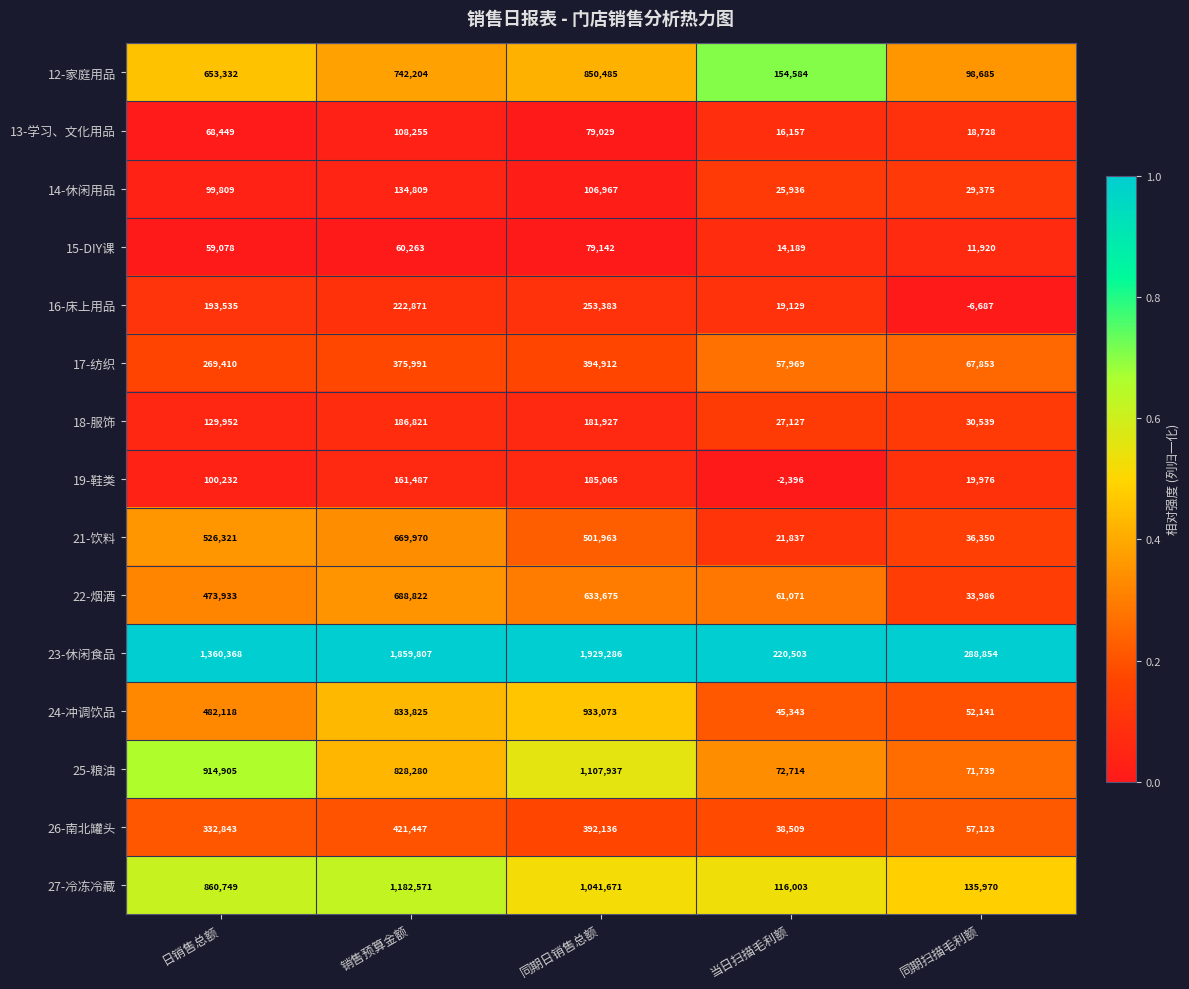

Which series has the widest spread of values?

23-休闲食品